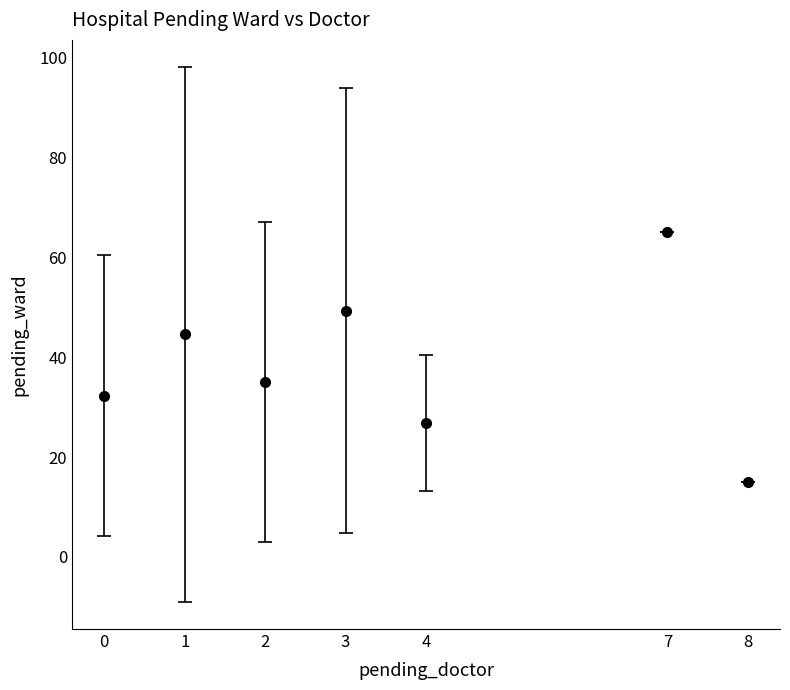

Is it true that the value at 8 is 6.0?

False